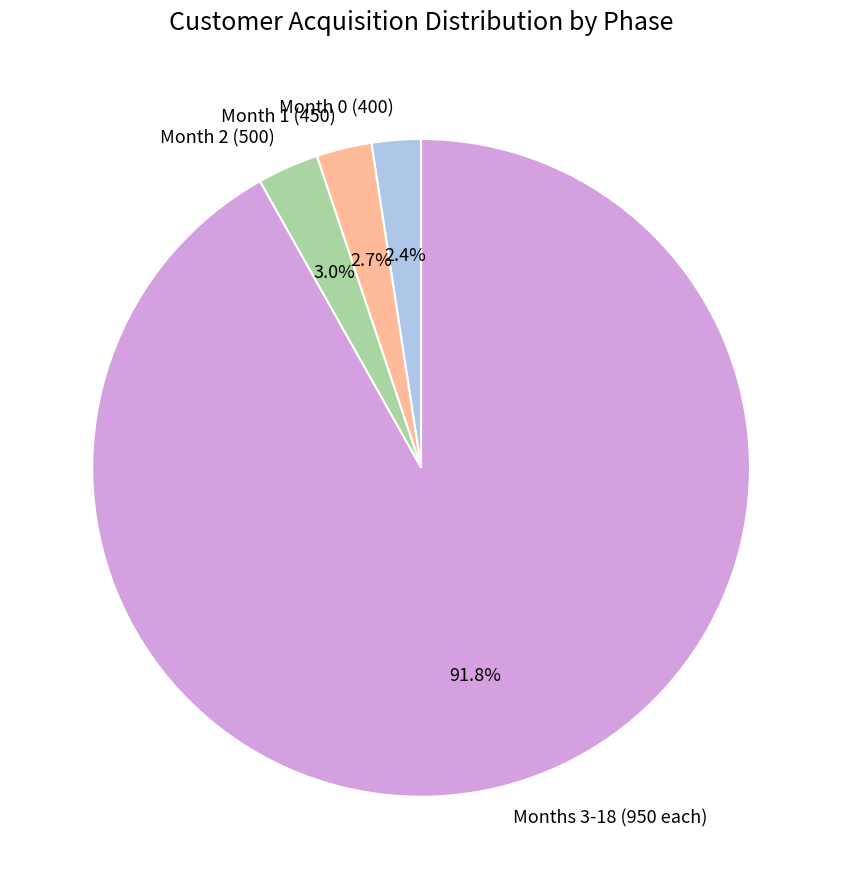

Which slice is the largest?

Months 3-18 (950 each)